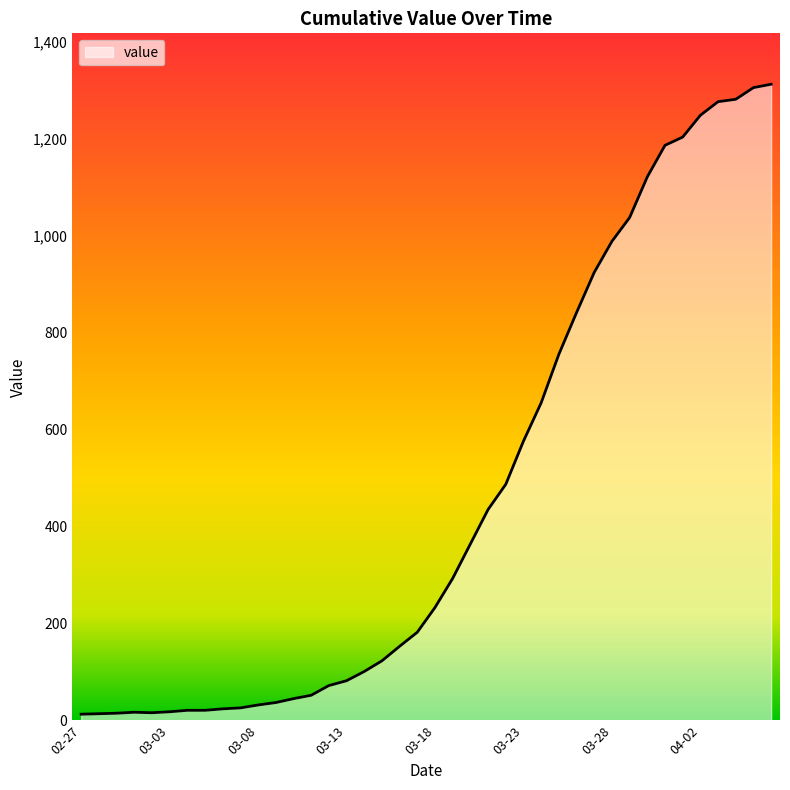

What is the greatest value displayed?

1312